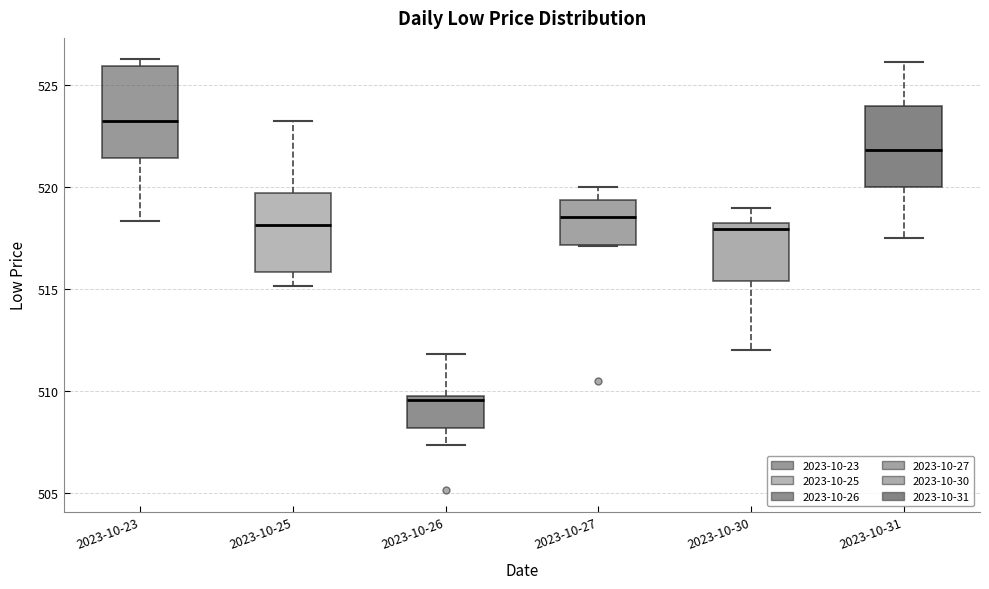

Reading left to right, transcribe this box plot: for each box, give where its median line is, the range the box spans, and where its two whiskers end, as read against the y-axis. The values are not printed on the chart, so give them approximately, as read against the axis.

2023-10-23: median 523.5, box 521.5 to 526.0, whiskers 518.5 to 526.5
2023-10-25: median 518.0, box 516.0 to 519.5, whiskers 515.0 to 523.5
2023-10-26: median 509.5, box 508.0 to 510.0, whiskers 507.5 to 512.0
2023-10-27: median 518.5, box 517.0 to 519.5, whiskers 517.0 to 520.0
2023-10-30: median 518.0 (just below the box's upper edge), box 515.5 to 518.0, whiskers 512.0 to 519.0
2023-10-31: median 522.0, box 520.0 to 524.0, whiskers 517.5 to 526.0